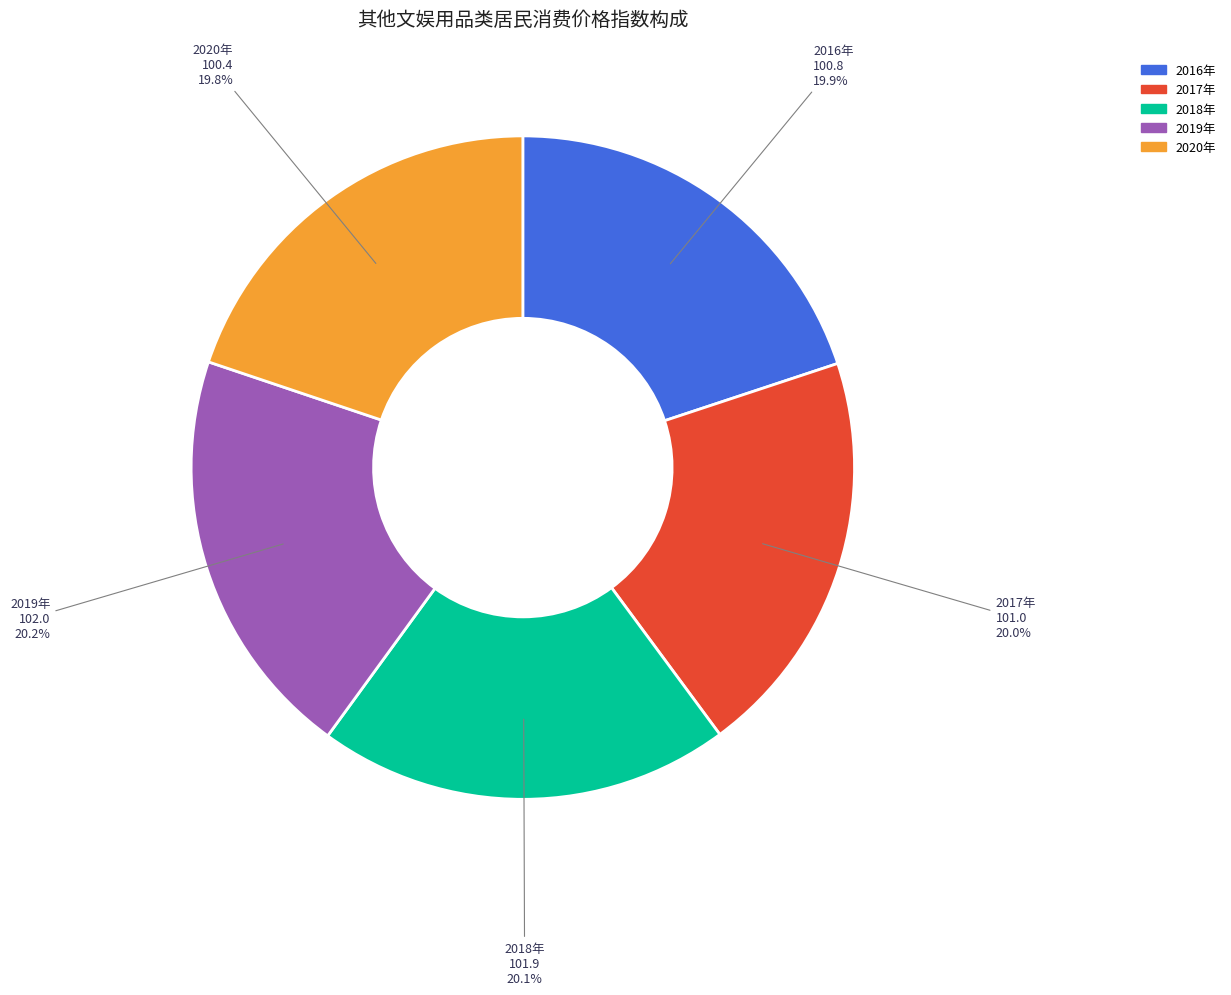

What is the total percentage of 2016年 and 2018年?

40.0%